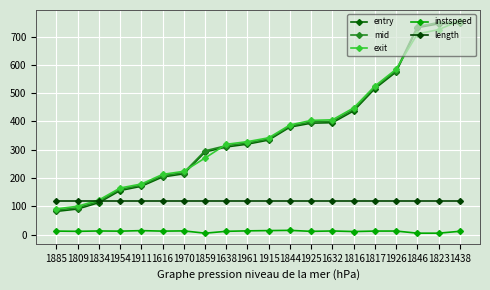

What is the value of the instspeed point at the 14th from the left?

12.8